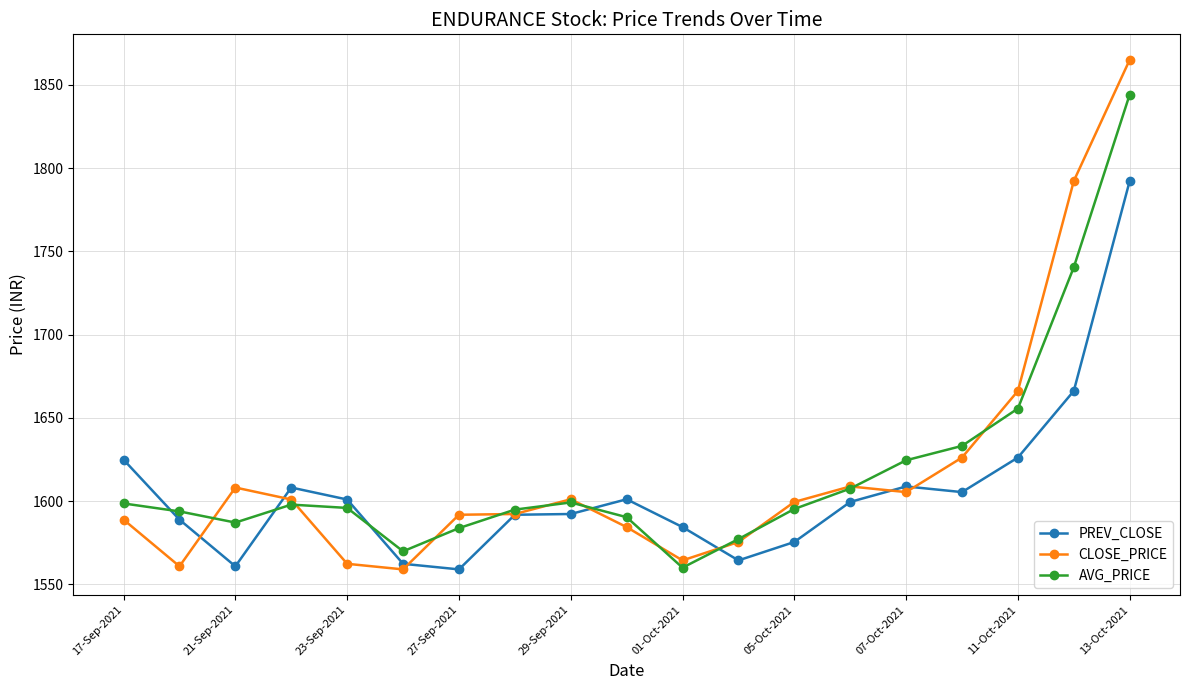

True or false: PREV_CLOSE and CLOSE_PRICE intersect in this chart.

True